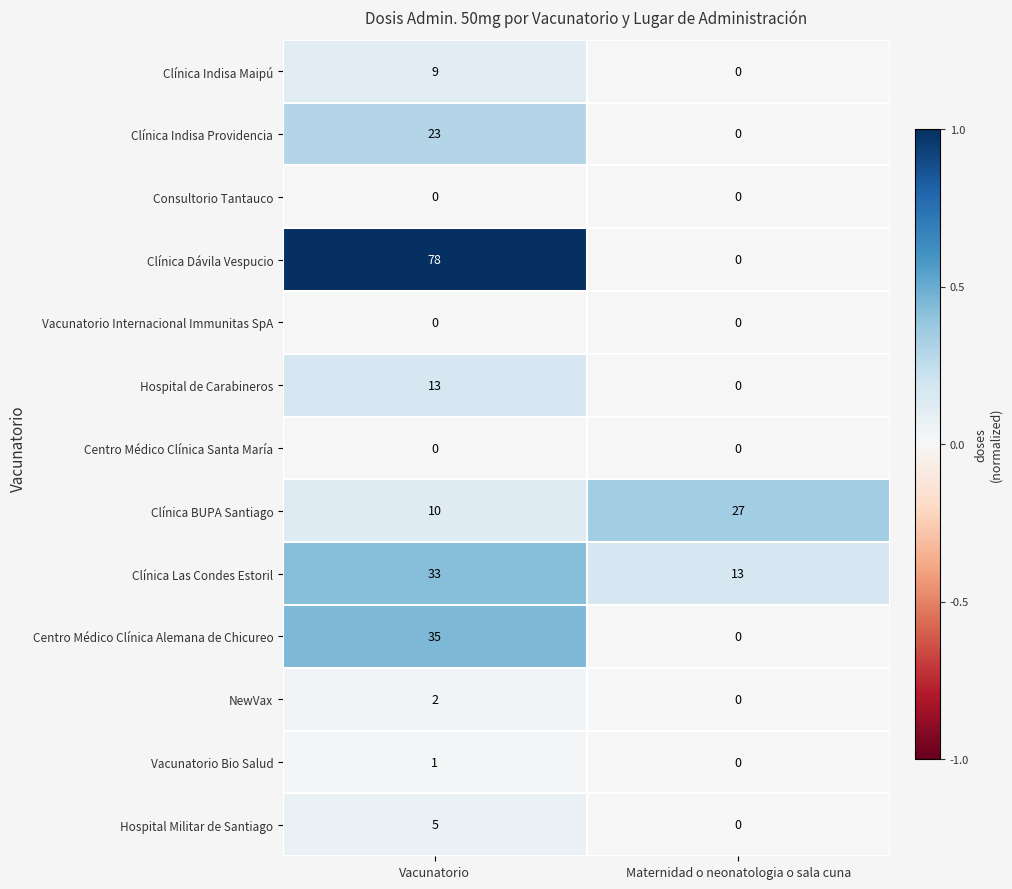

Which series has the widest spread of values?

Clínica Dávila Vespucio